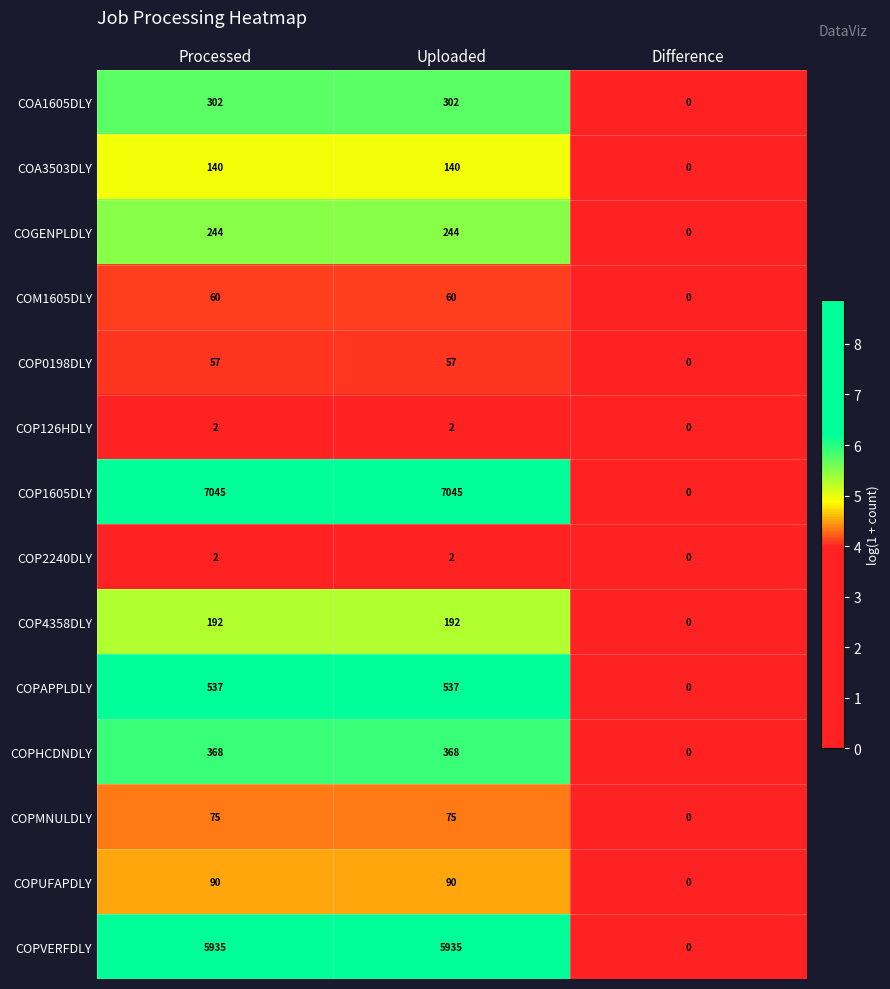

Which series has the largest total across all categories?

COP1605DLY